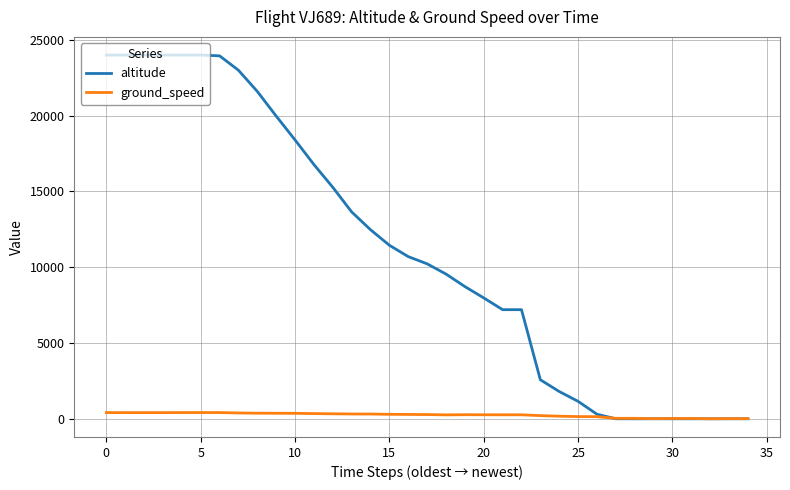

How many distinct data groups are displayed?

2